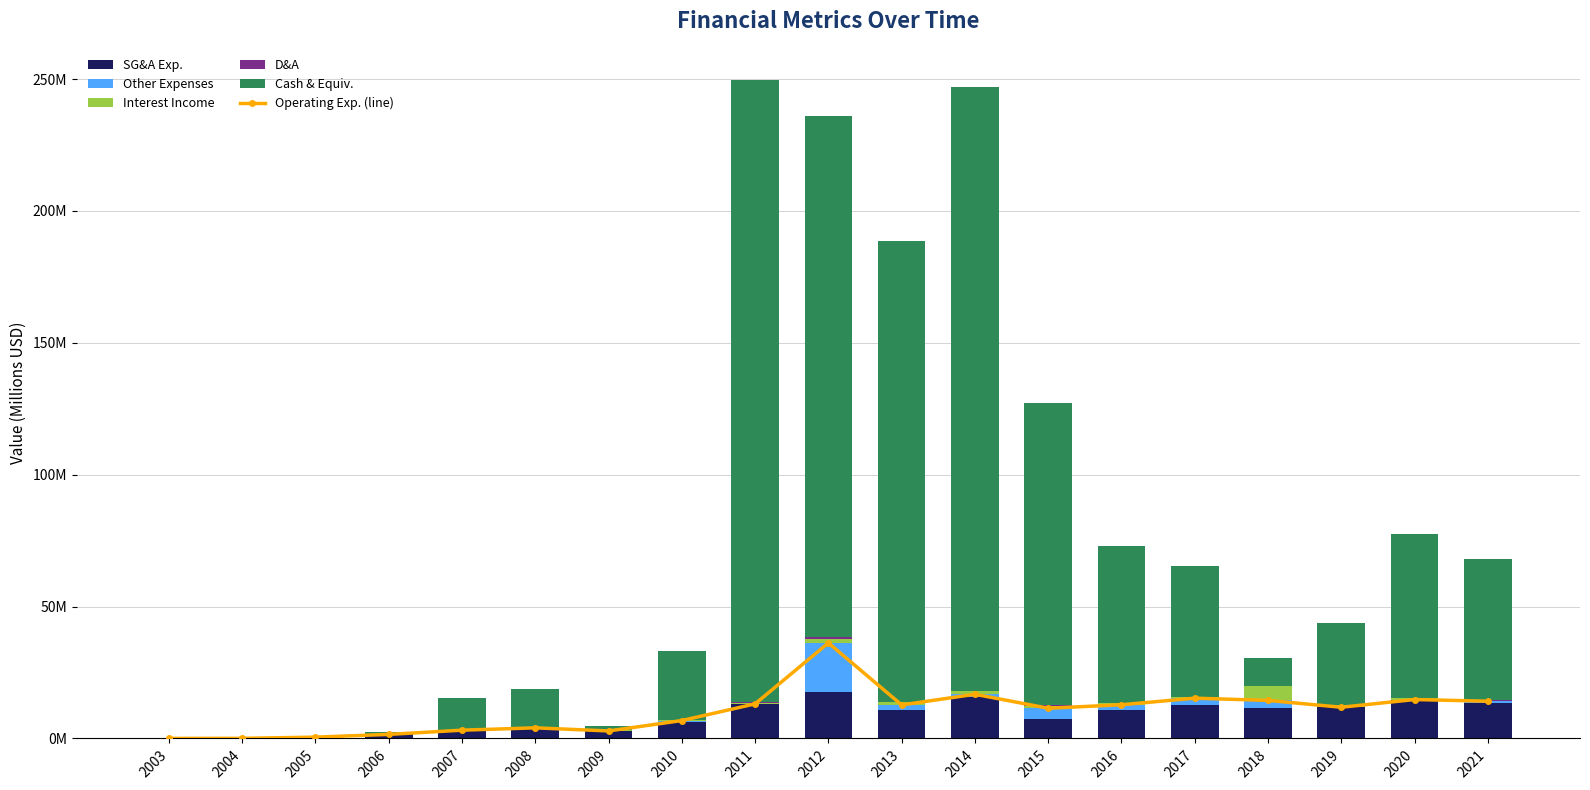

Rank the series by their maximum value, from highest to lowest.

Cash and Cash Equivalents, Operating Expenses, Other Expenses, Selling, General and Administrative Exp., Interest Income, Depreciation and Amortization